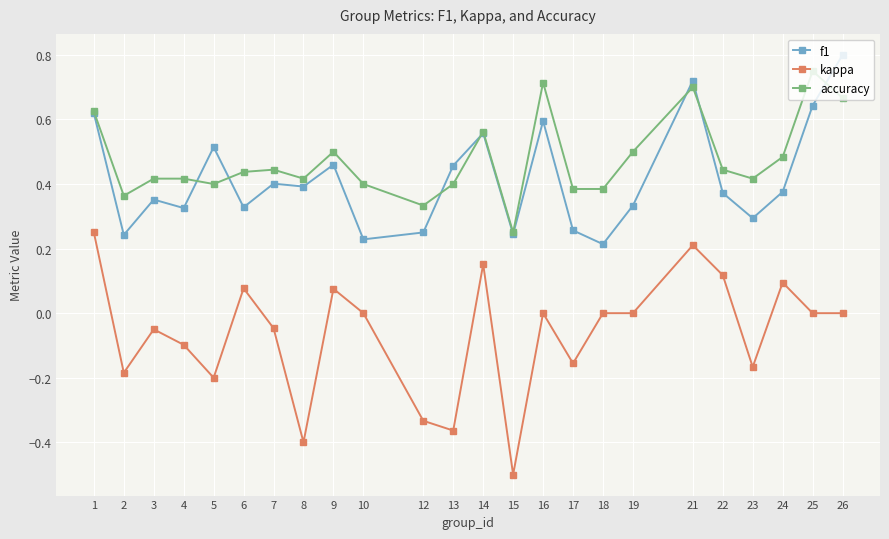

Which series has the widest spread of values?

kappa